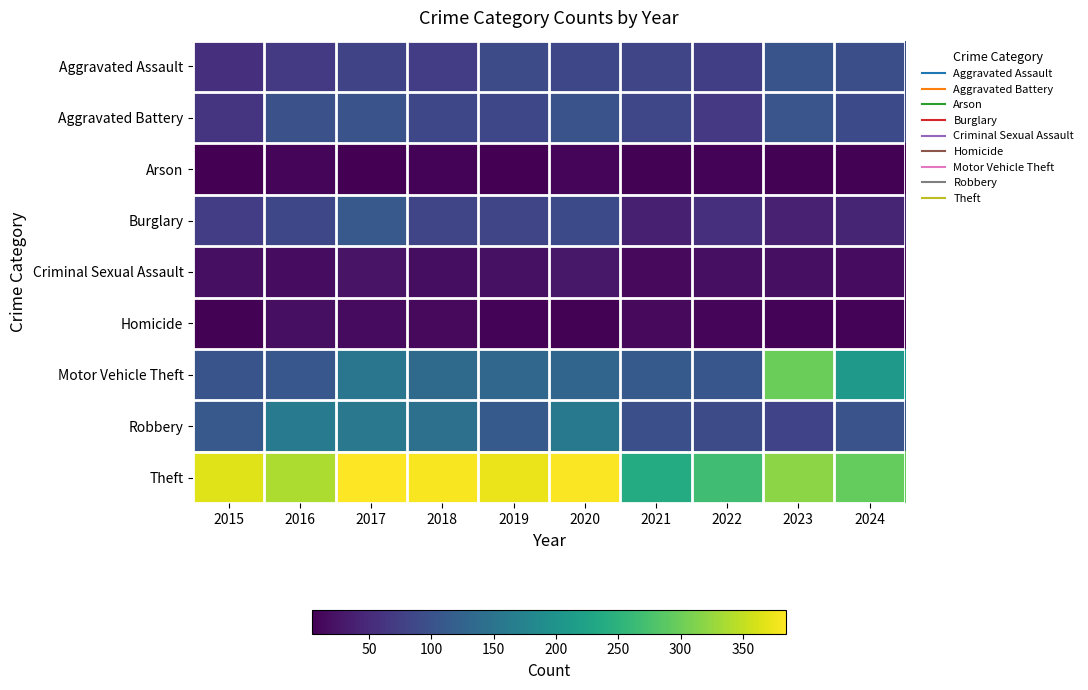

Which series has the largest total across all categories?

Theft